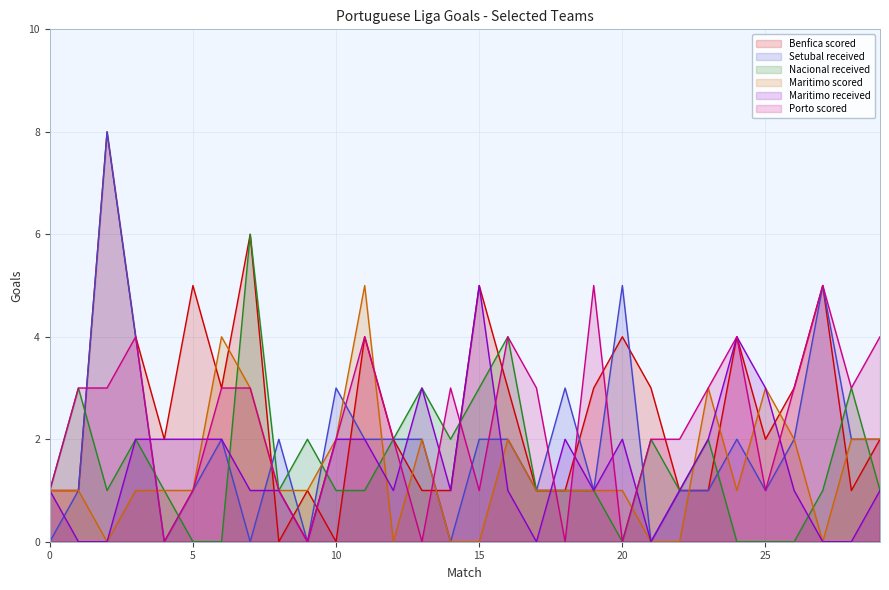

How many lines are shown in the chart?

6